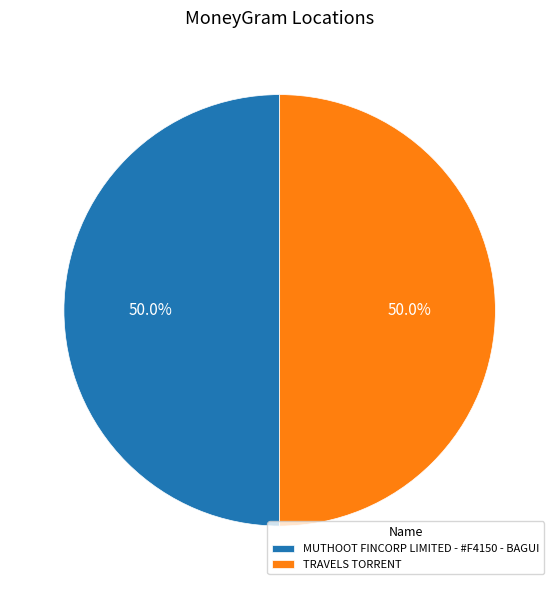

Approximately how many times larger is the value at MUTHOOT FINCORP LIMITED - #F4150 - BAGUI compared to TRAVELS TORRENT?

1.0